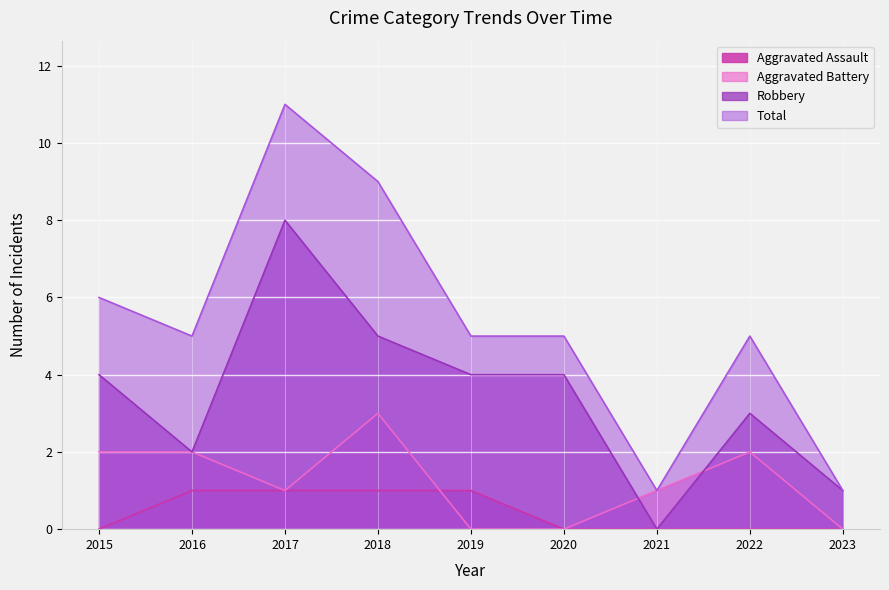

How many Aggravated Battery values are between 0 and 2?

8